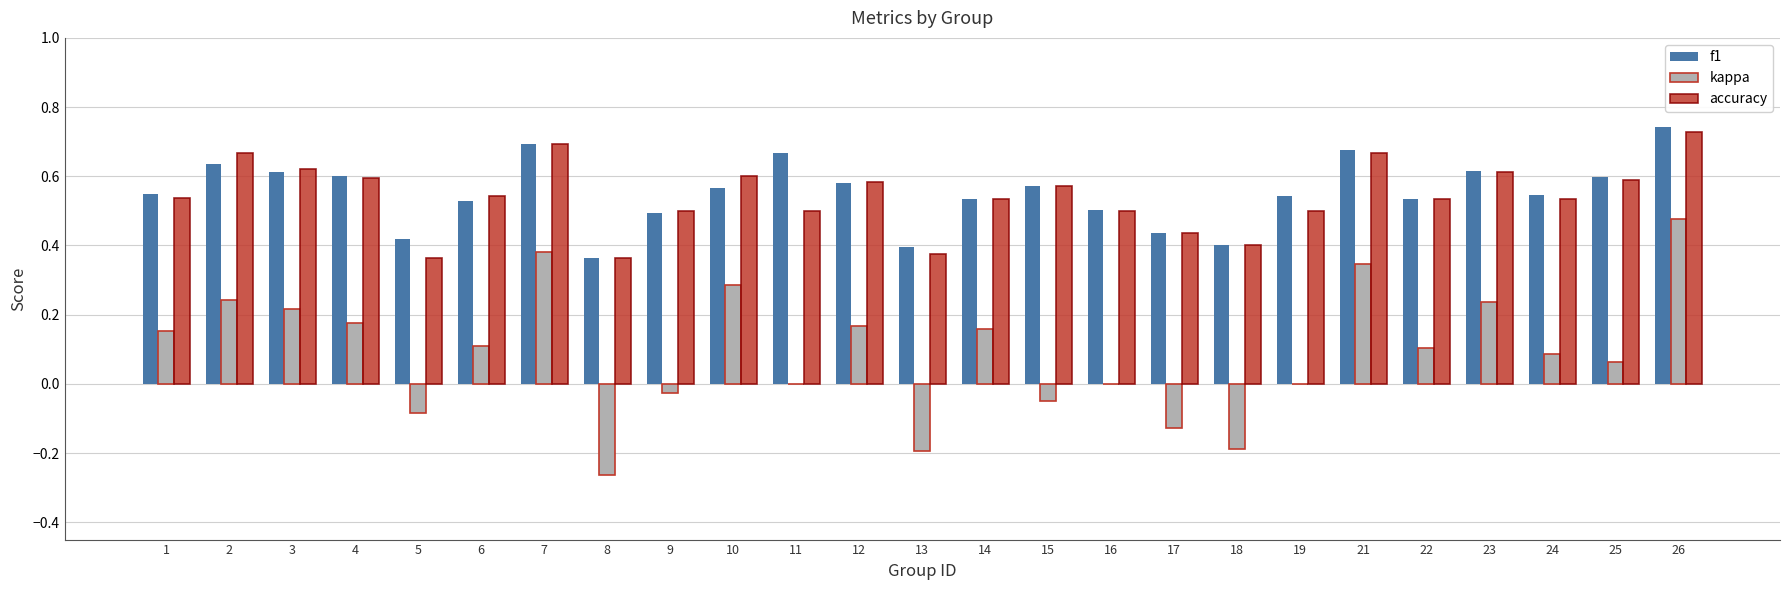

Which series changed the most between 25 and 26?

kappa